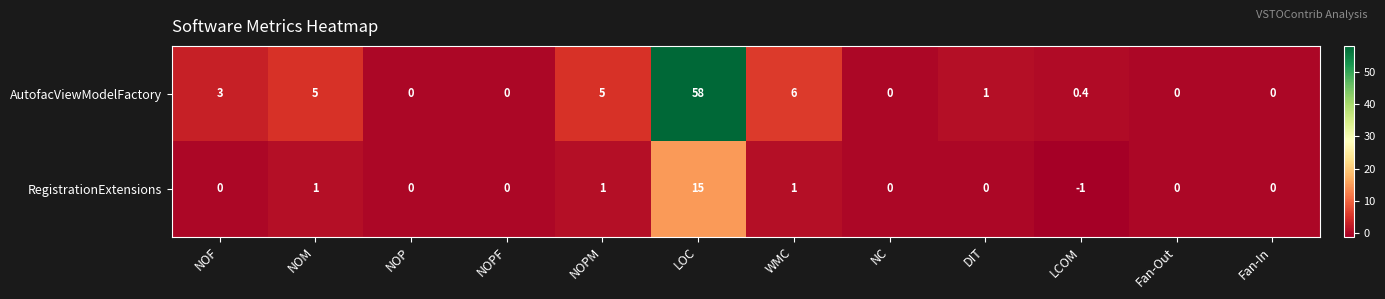

What is the minimum value shown in the chart?

-1.0